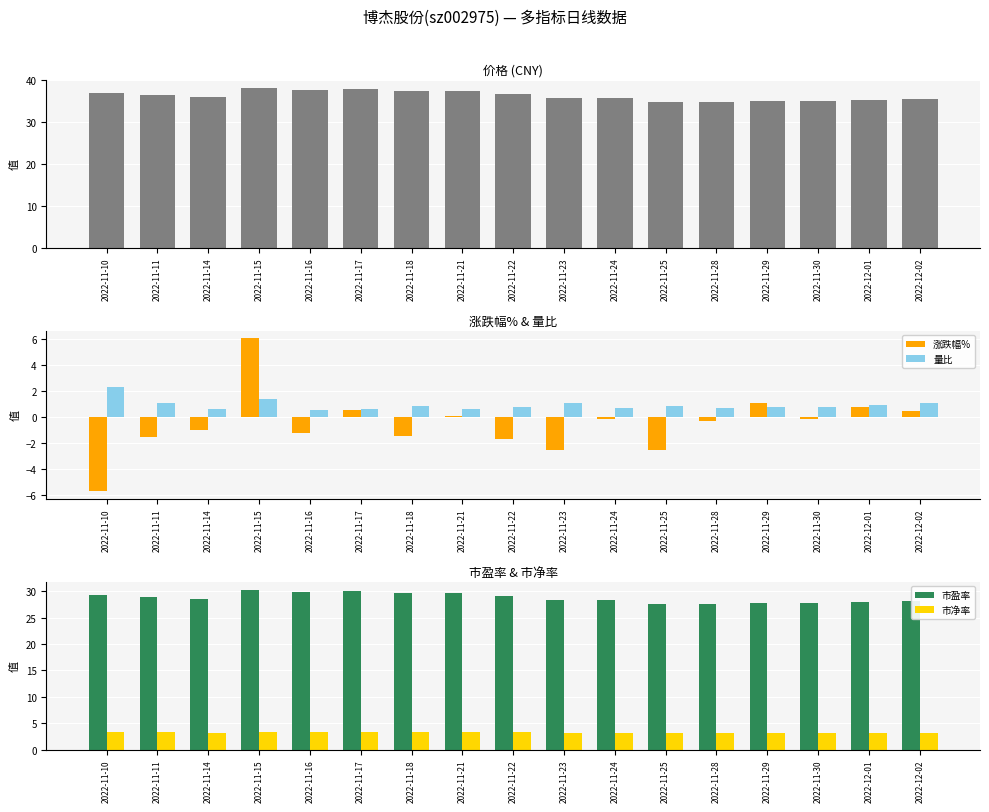

What is the label of the 10th bar from the right?

2022-11-21